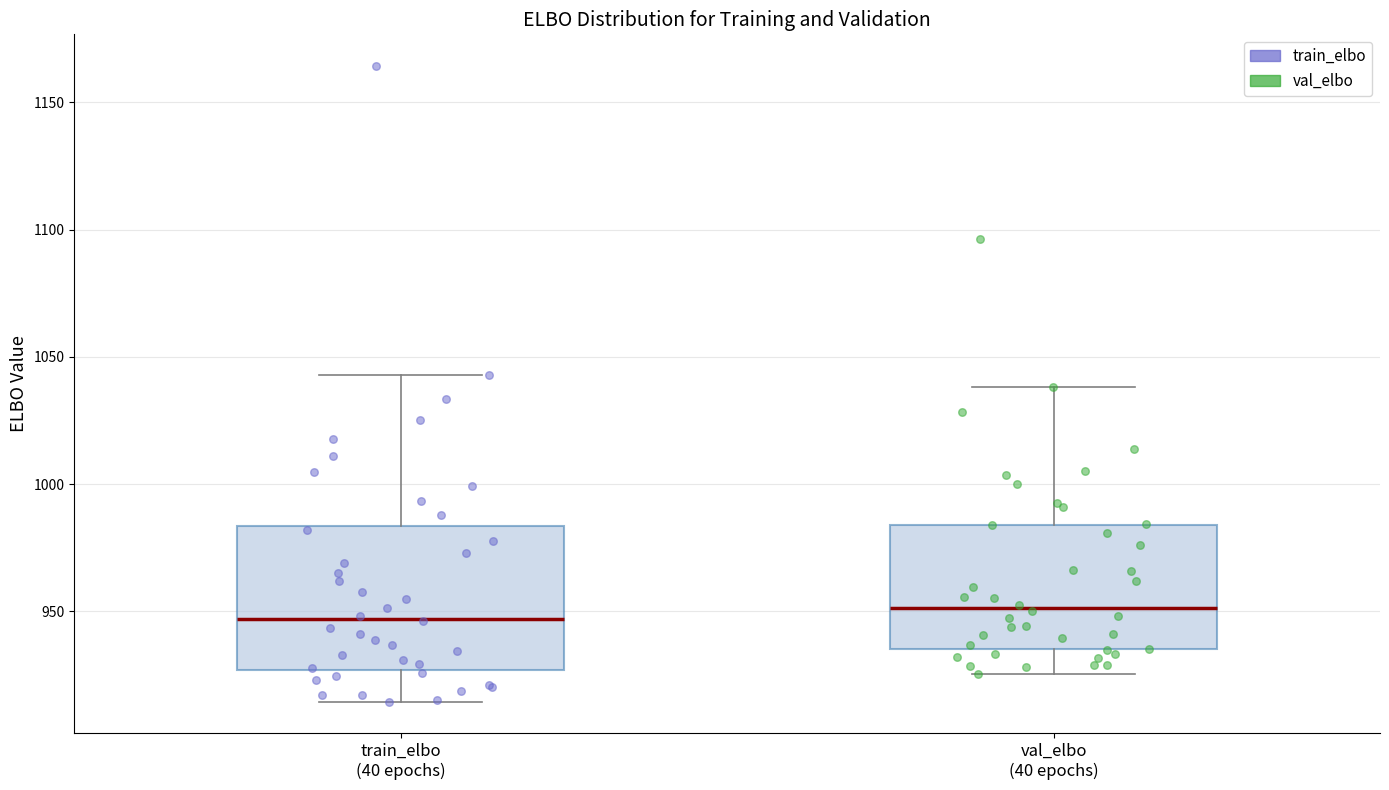

Where does the lower whisker of the box for train_elbo (40 epochs) end on the y-axis? The values are not printed on the chart, so give them approximately, as read against the axis.

915